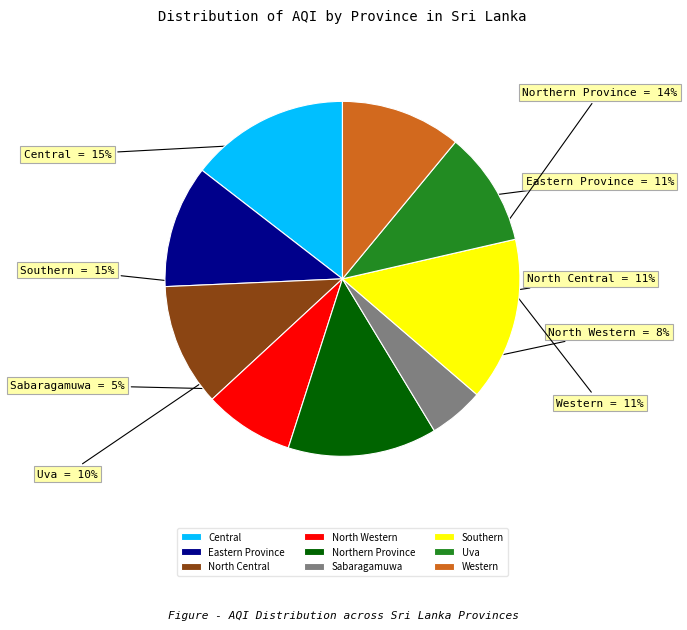

Is the sum of Uva and Northern Province greater than half?

No